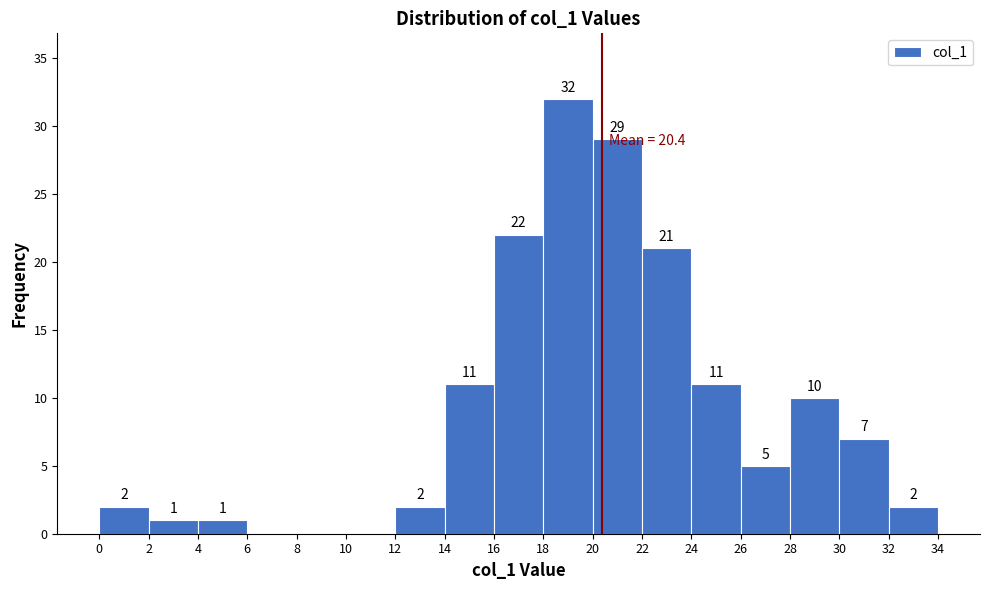

Which range on the x-axis has the tallest bar?

18 to 20